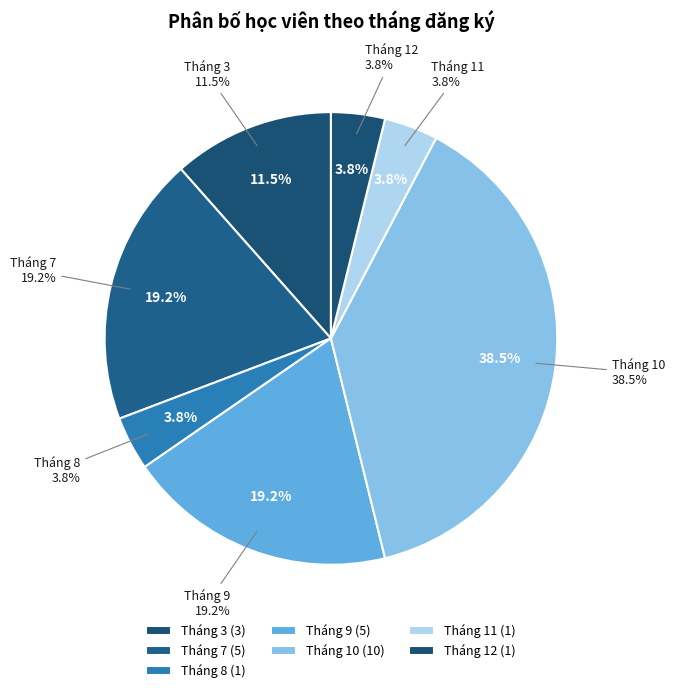

Approximately how many times larger is the value at Tháng 11 compared to Tháng 12?

1.0